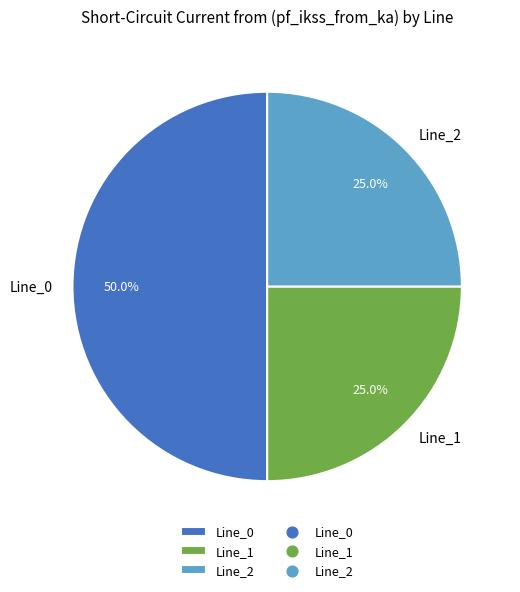

Does Line_2 represent more than half of the total?

No